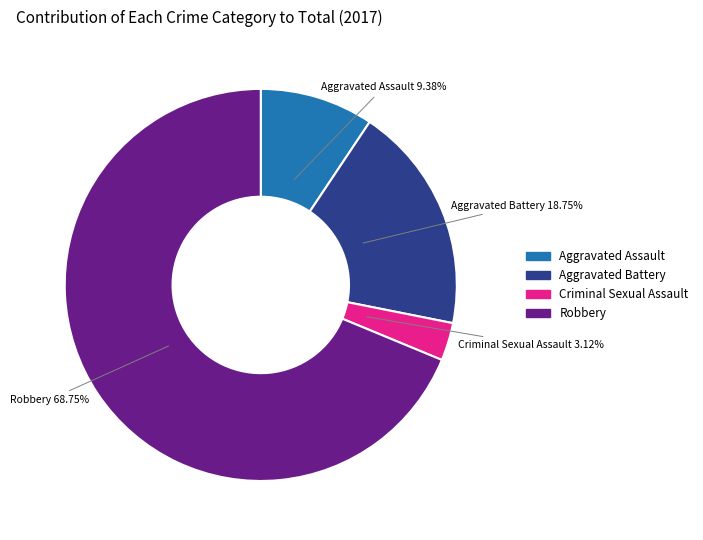

To the nearest percent, what is the combined percentage of Aggravated Battery and Aggravated Assault?

28%